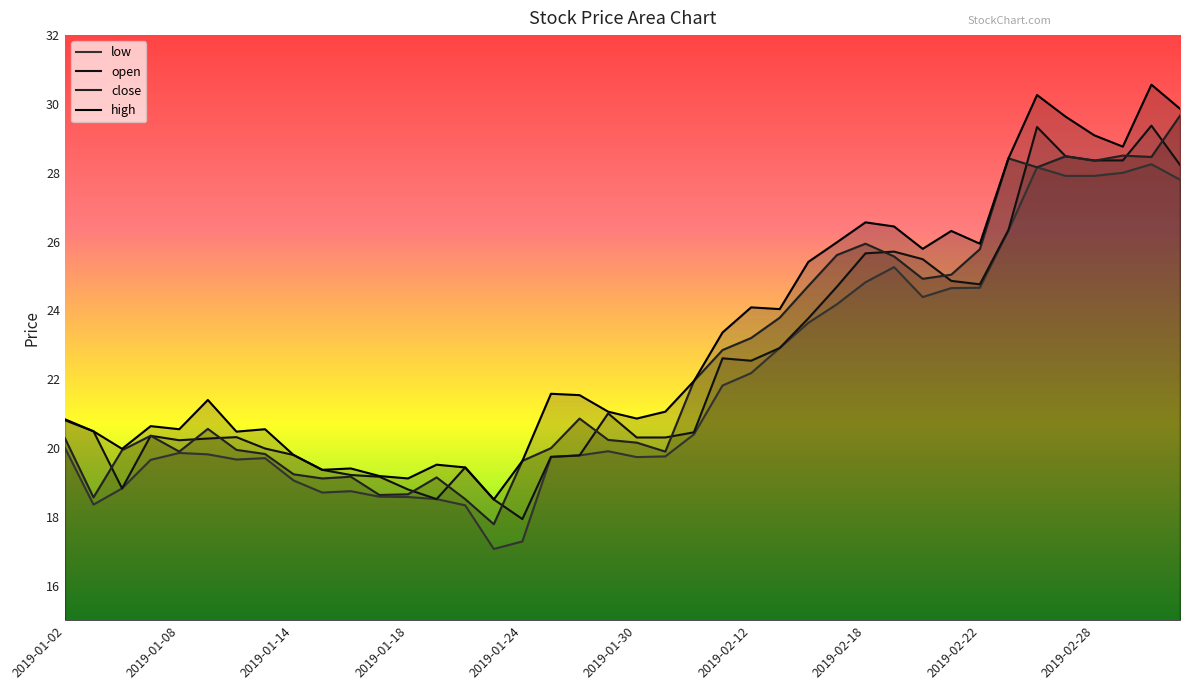

True or false: open and low cross at least once.

False